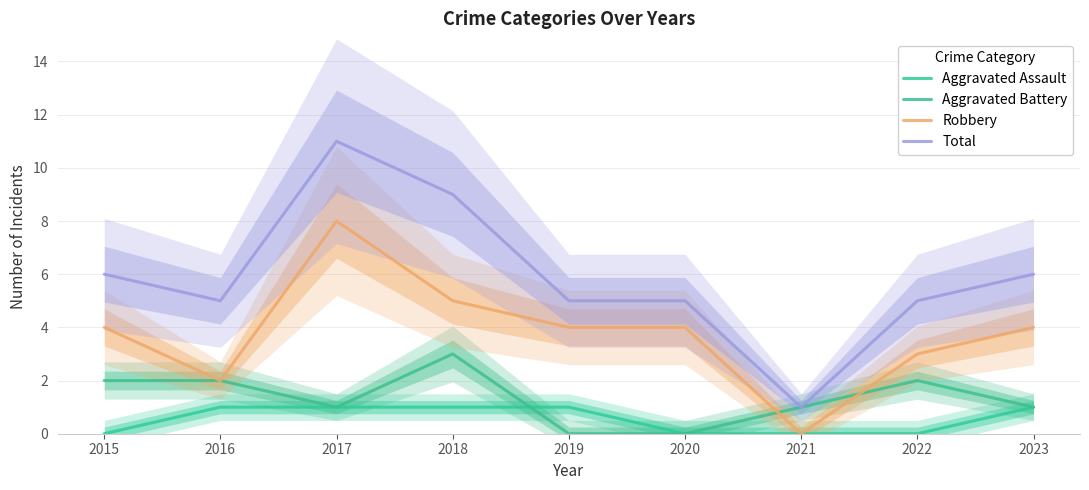

At how many categories does at least one series exceed 8?

2